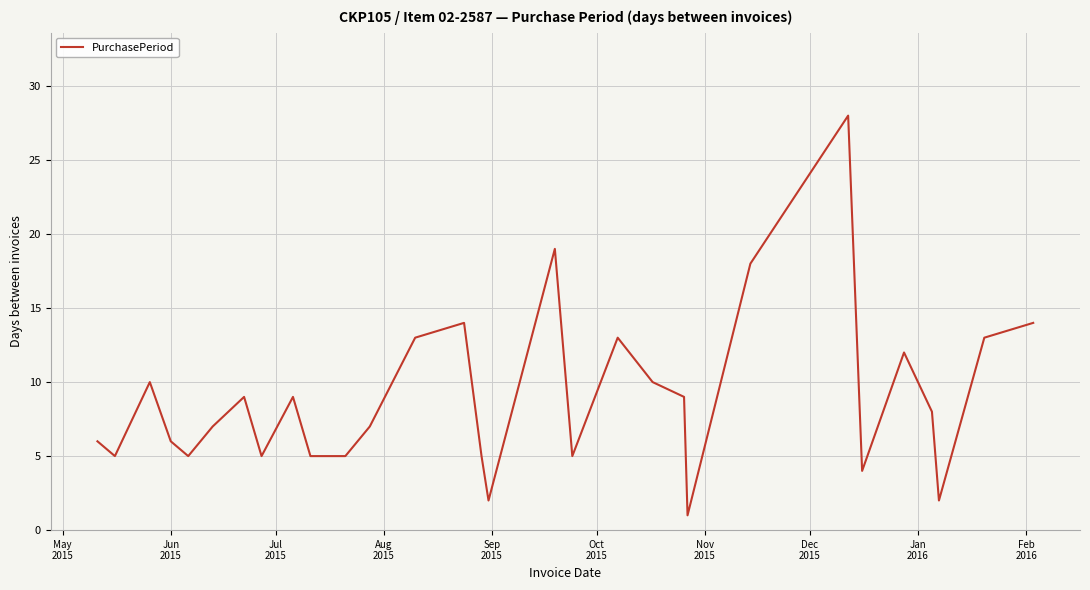

What is the maximum value shown in the chart?

28